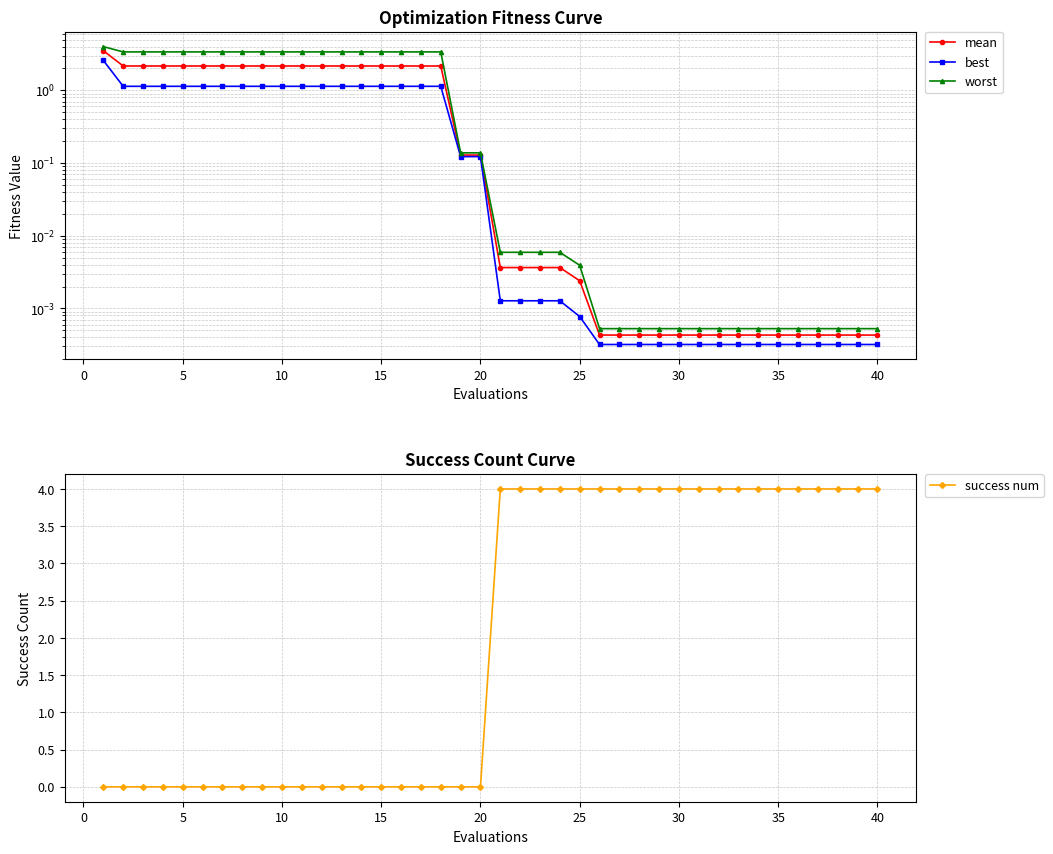

True or false: worst has more than 1 points higher than both neighbors.

False